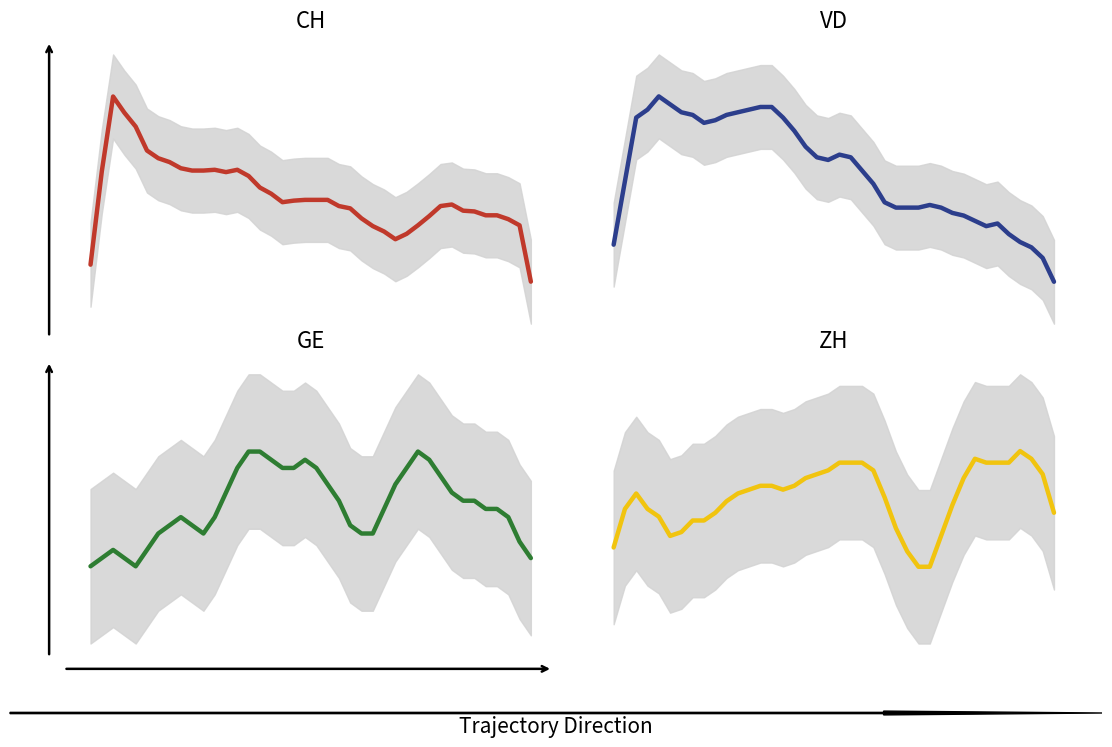

What is the approximate value of GE at 23?

2.2